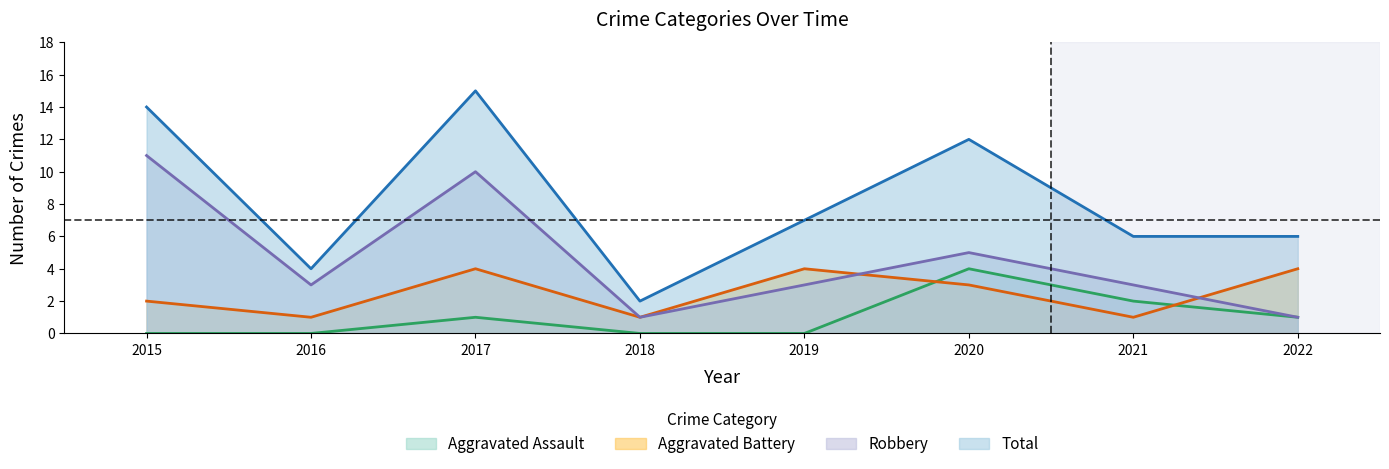

Reading left to right, what are all the values shown in this chart?

Aggravated Assault: 2015=0	2016=0	2017=1	2018=0	2019=0	2020=4	2021=2	2022=1
Aggravated Battery: 2015=2	2016=1	2017=4	2018=1	2019=4	2020=3	2021=1	2022=4
Robbery: 2015=11	2016=3	2017=10	2018=1	2019=3	2020=5	2021=3	2022=1
Total: 2015=14	2016=4	2017=15	2018=2	2019=7	2020=12	2021=6	2022=6